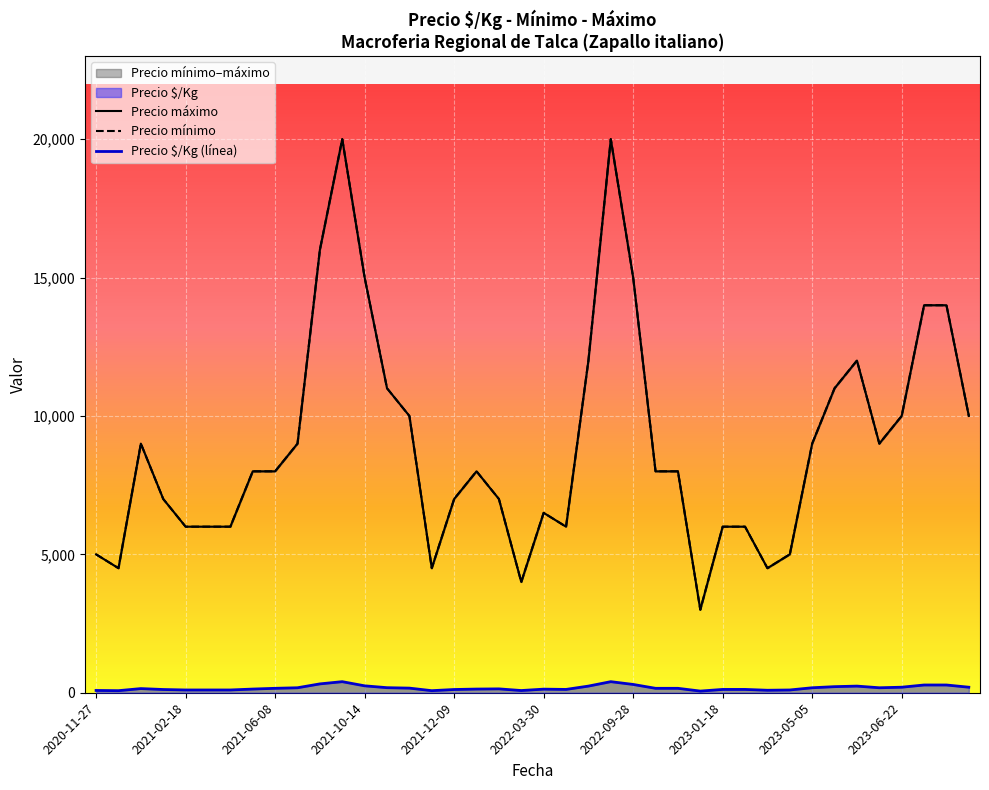

How many values in the Precio $/Kg series exceed 160?

17